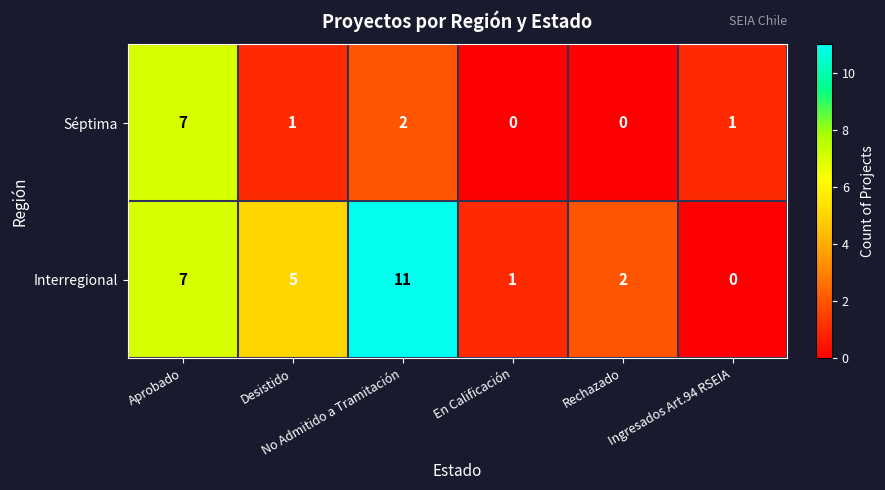

What is the highest value of the Interregional series?

11